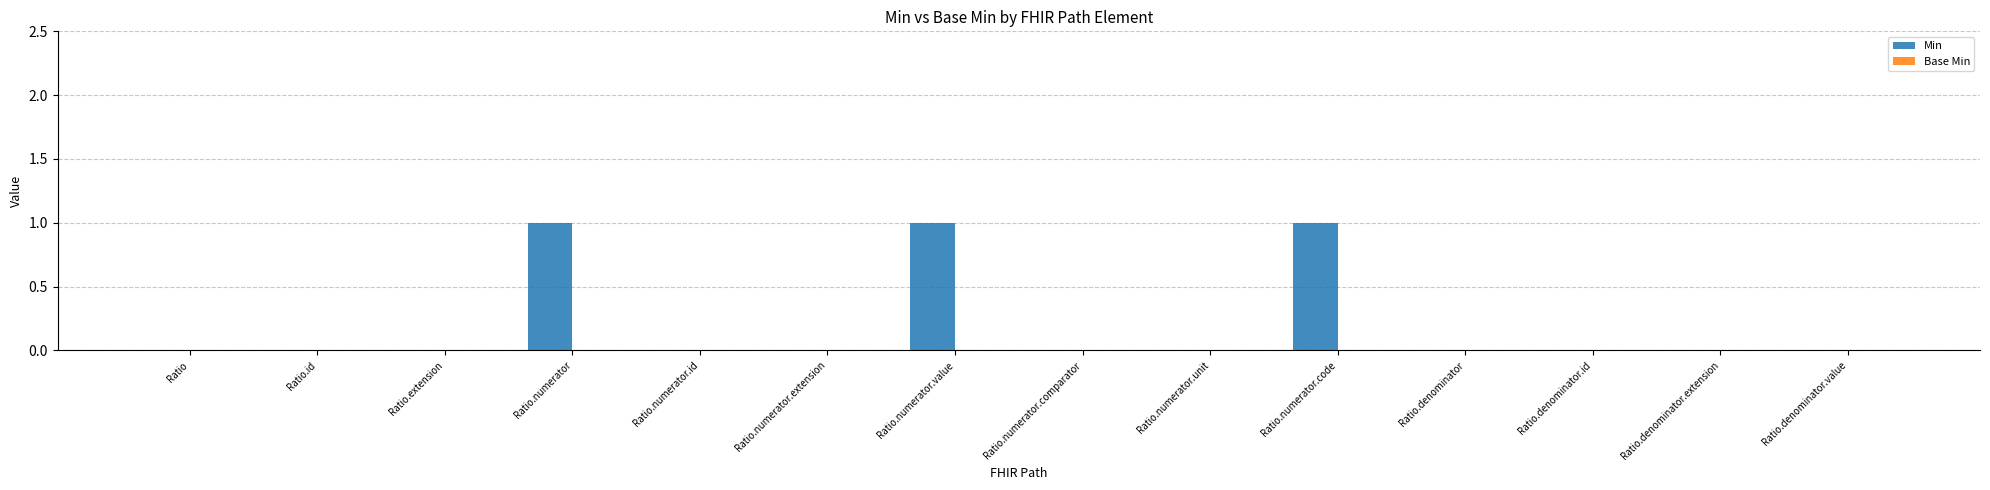

The value at Ratio.numerator.value is 1. True or false?

True